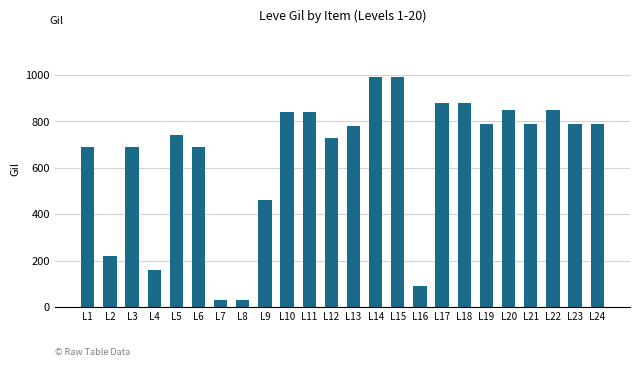

What is the change in value from L20 to L21?

-60